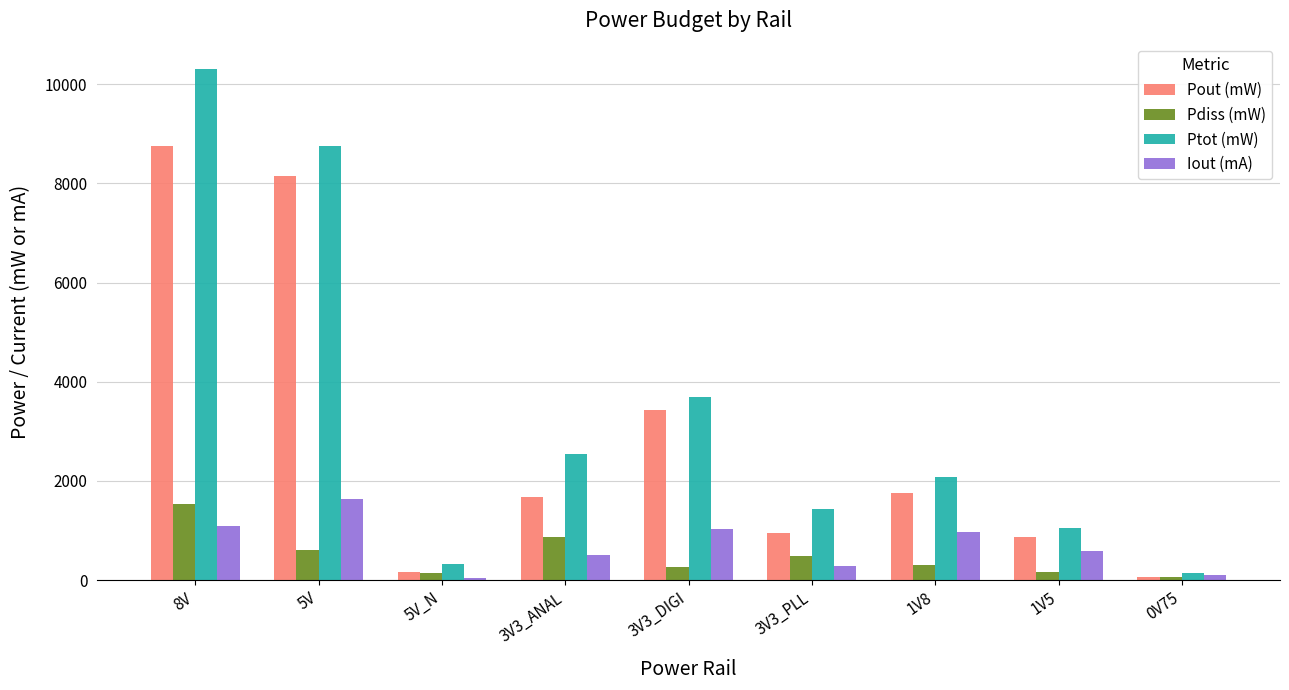

How many bars are there in each group?

4